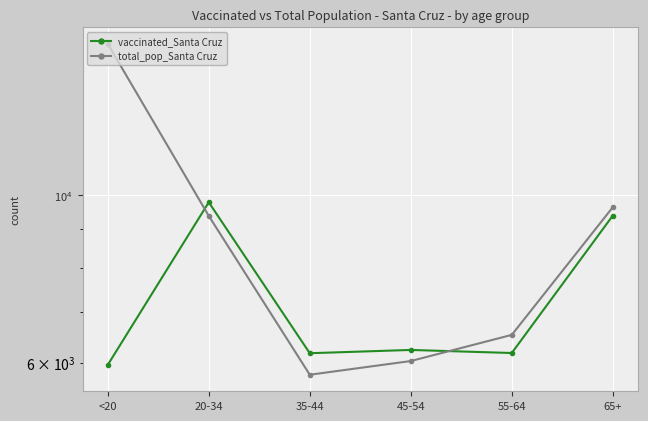

True or false: total_pop_Santa Cruz has more than 0 interior local peaks.

False